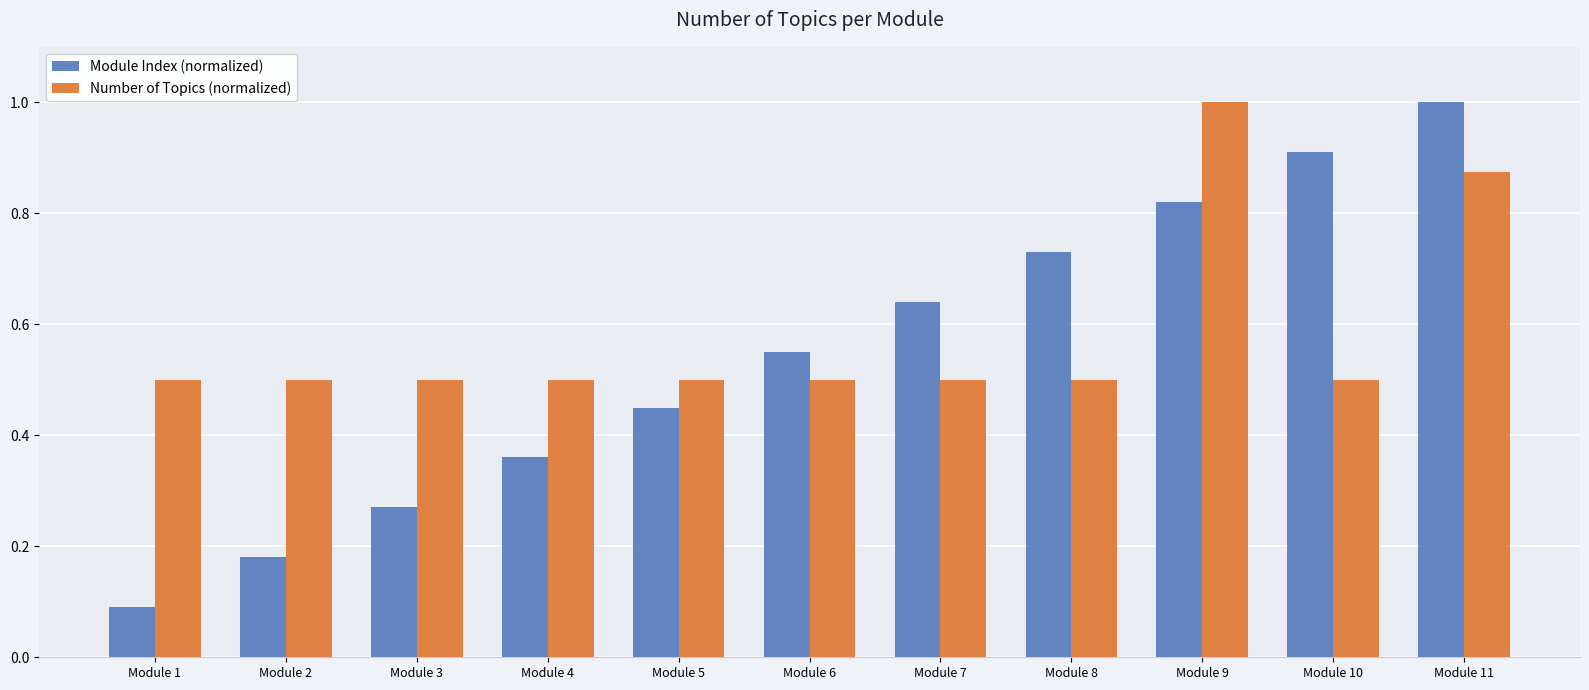

At which category is the sum across all series the highest?

Module 11